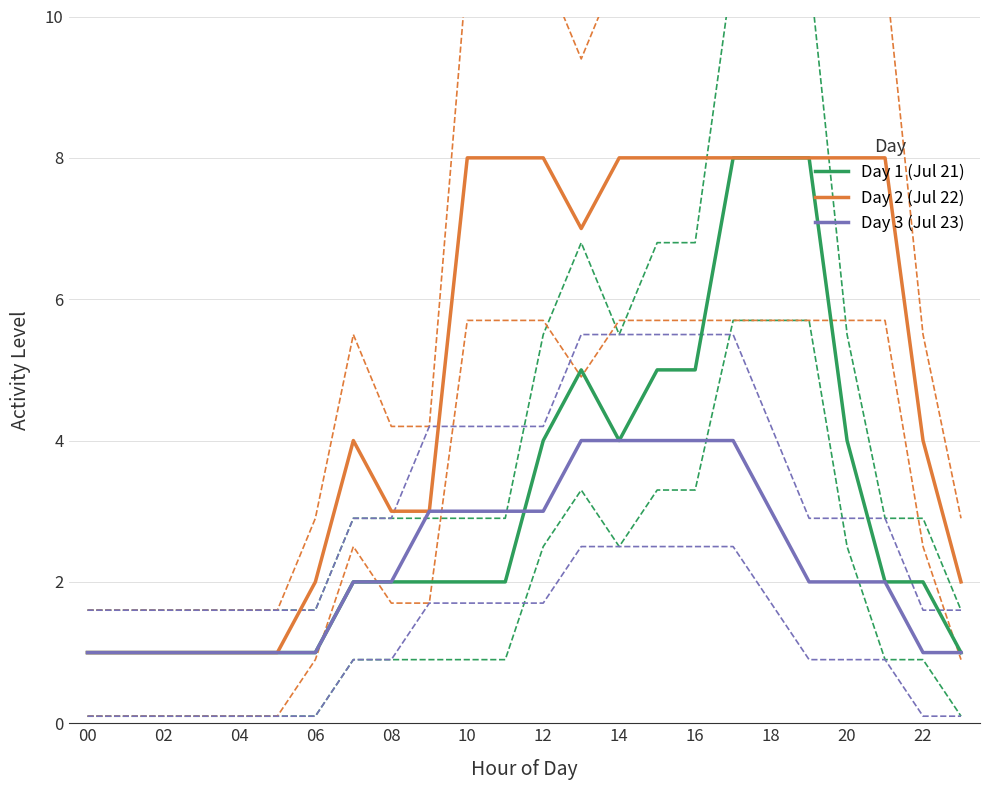

What are all the series names shown in the legend?

Day 1 (Jul 21), Day 2 (Jul 22), Day 3 (Jul 23)